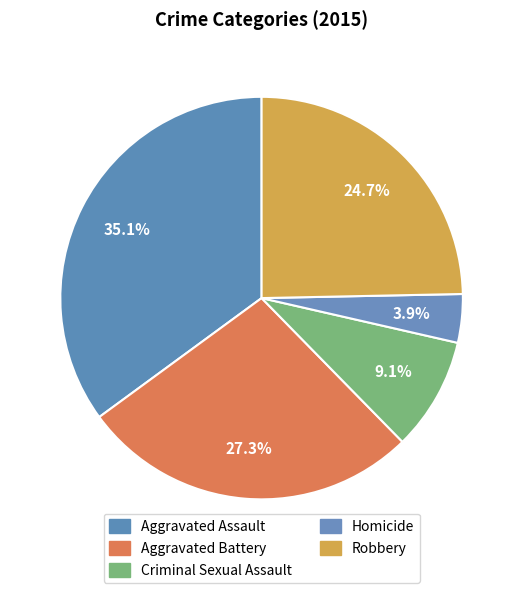

How many segments does this pie chart have?

5